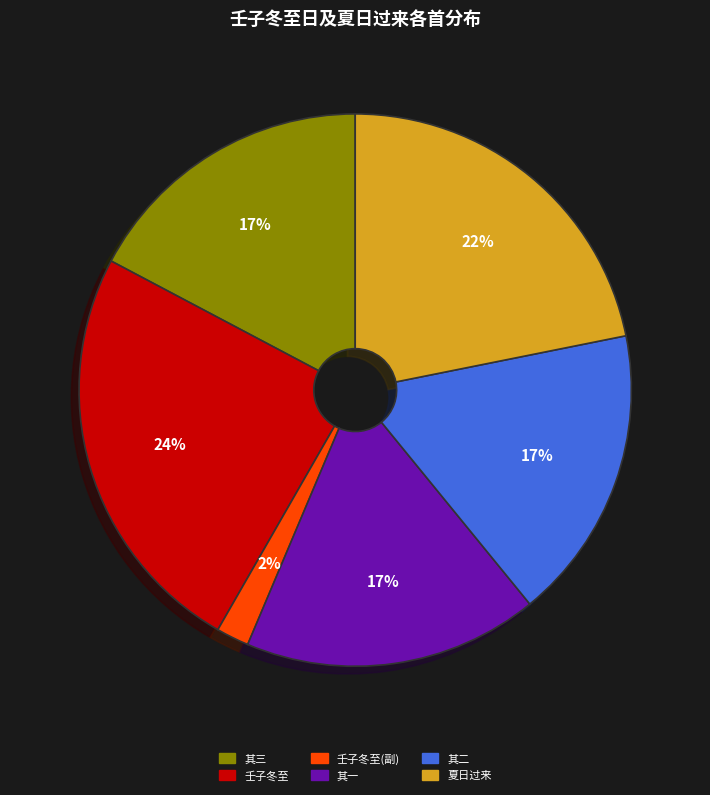

To the nearest percent, what is the average slice percentage?

17%